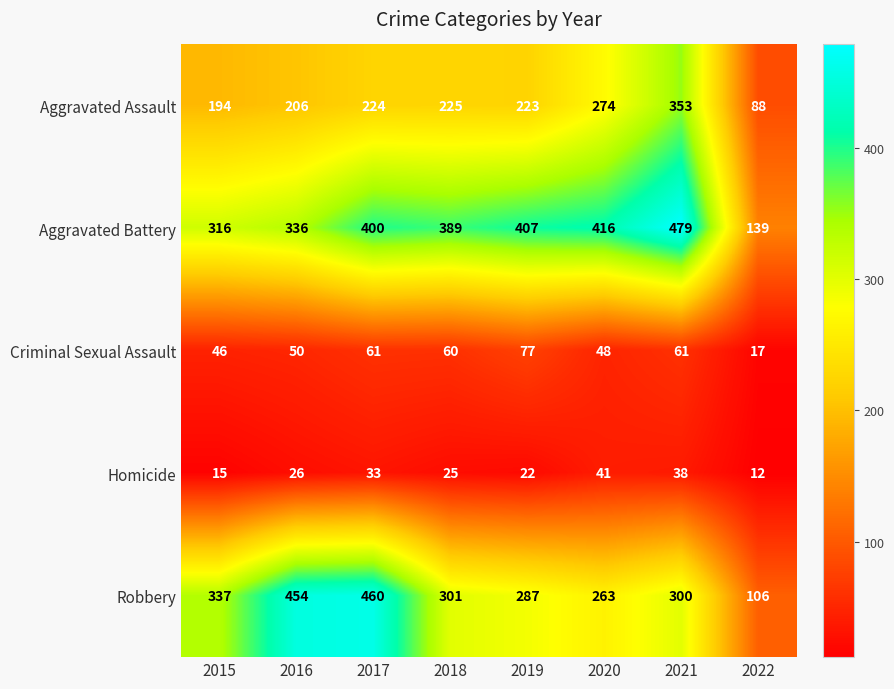

Which series has the widest spread of values?

Robbery